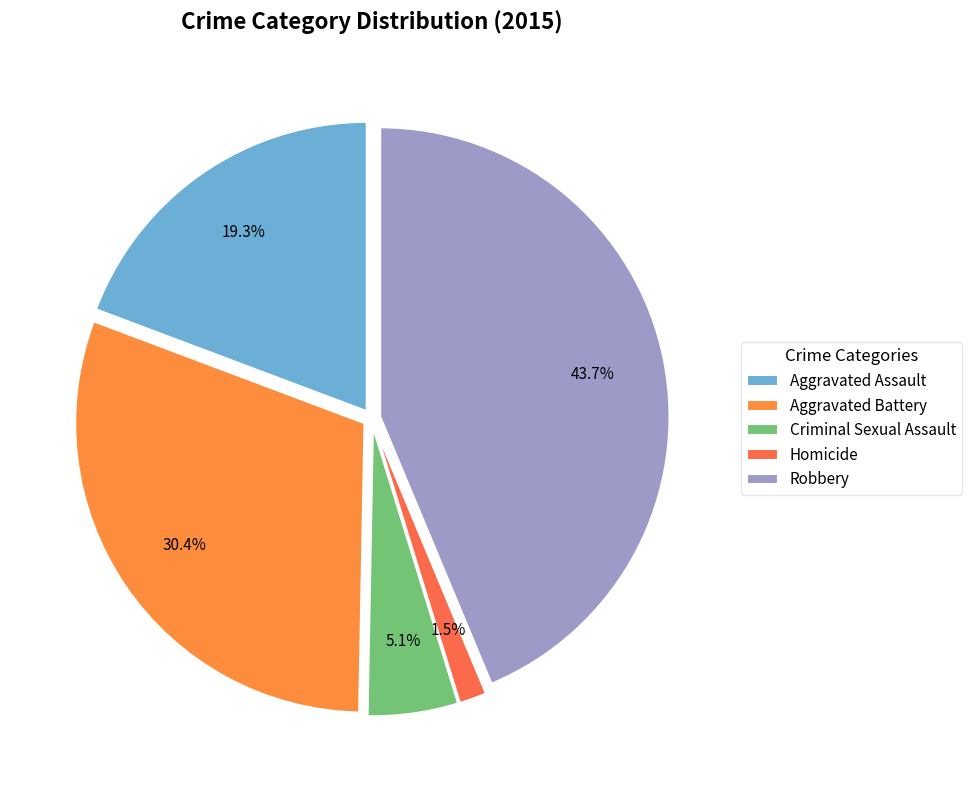

What is the total percentage of Aggravated Assault and Aggravated Battery?

49.7%